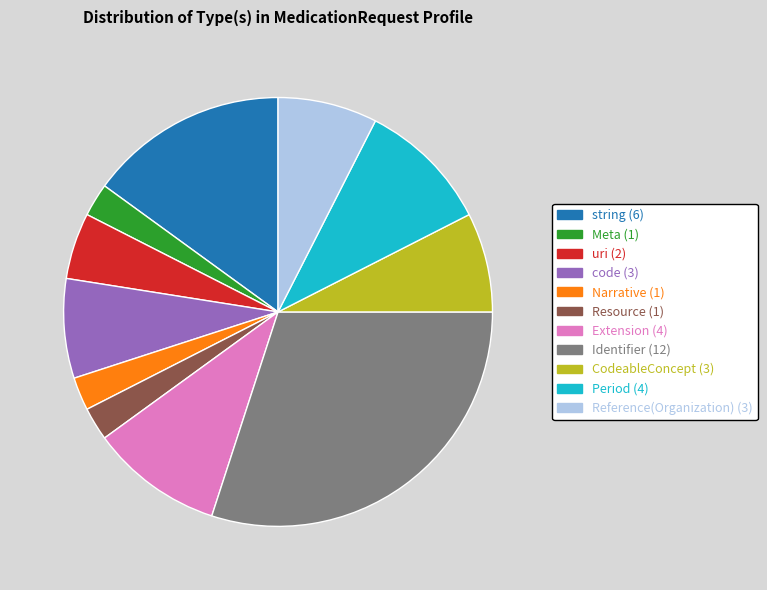

Does any single category account for the majority?

No